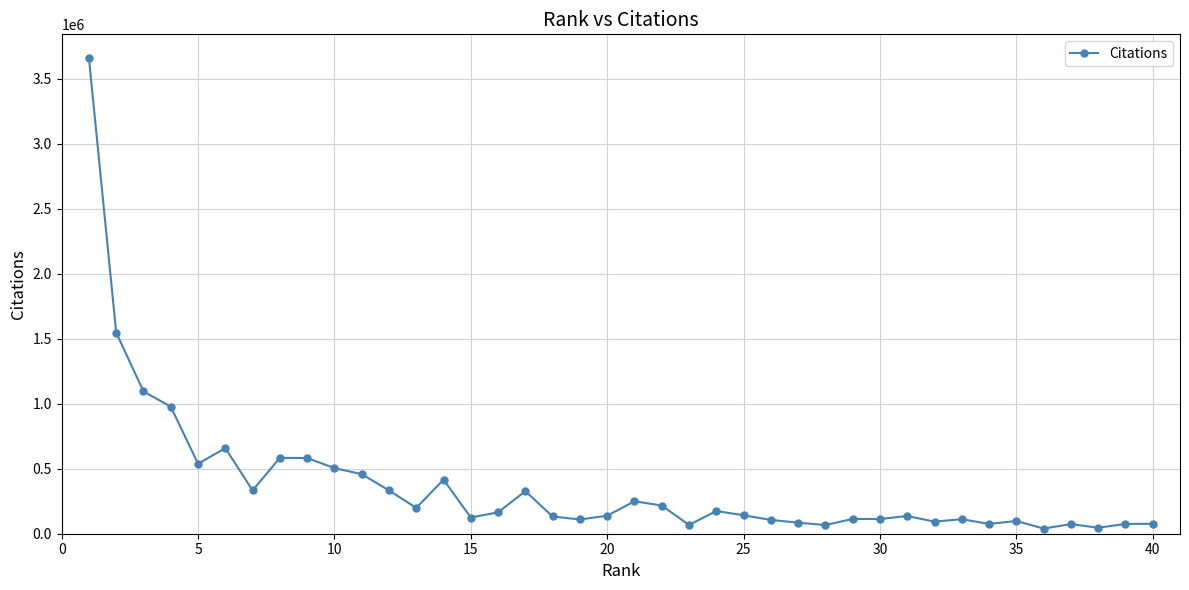

What is the greatest value displayed?

3660261